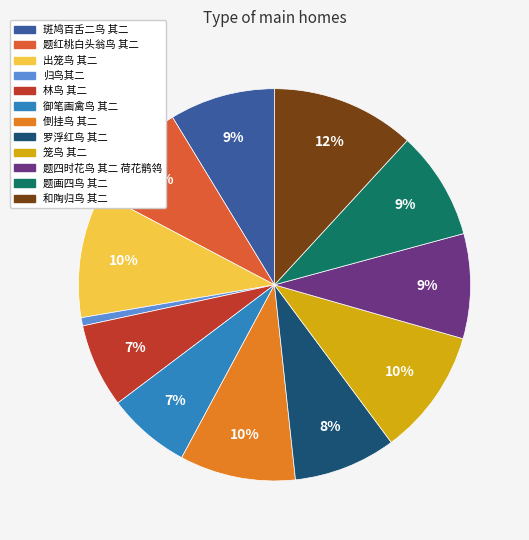

How many segments does this pie chart have?

12